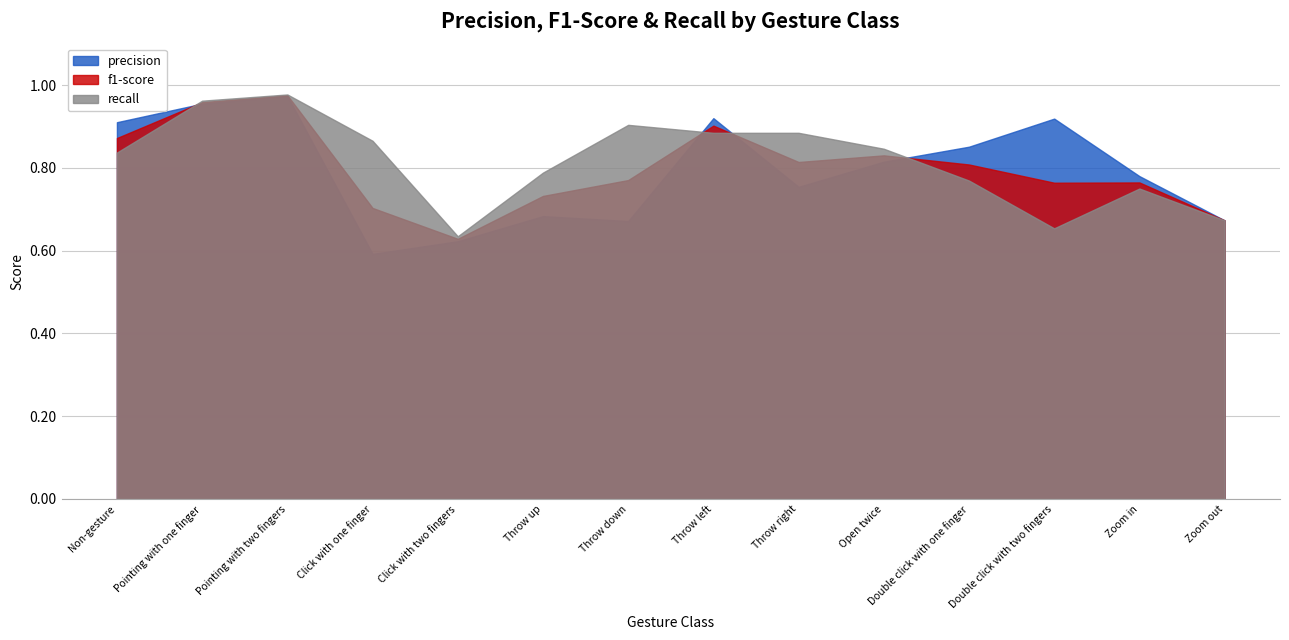

Between Zoom in and Pointing with two fingers, which is larger?

Pointing with two fingers